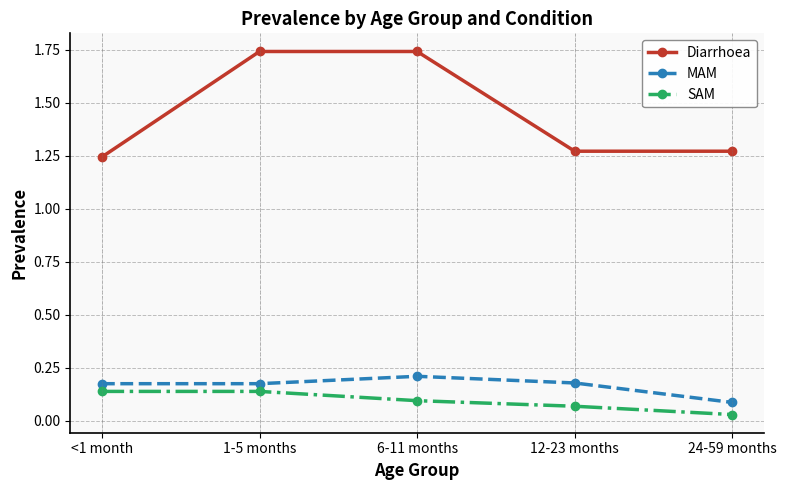

Which series has the largest total across all categories?

Diarrhoea